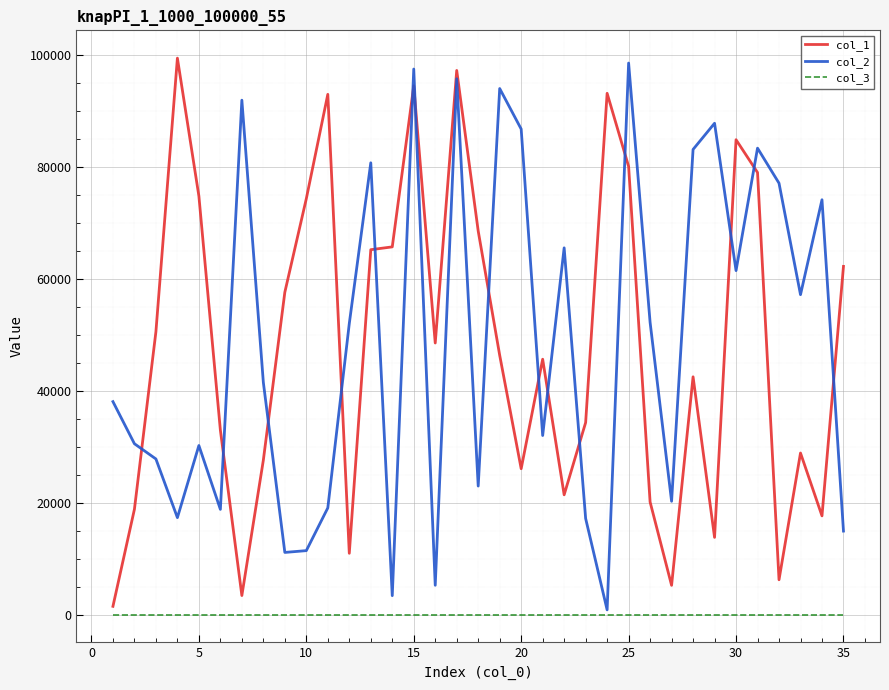

What are all the series names shown in the legend?

col_1, col_2, col_3